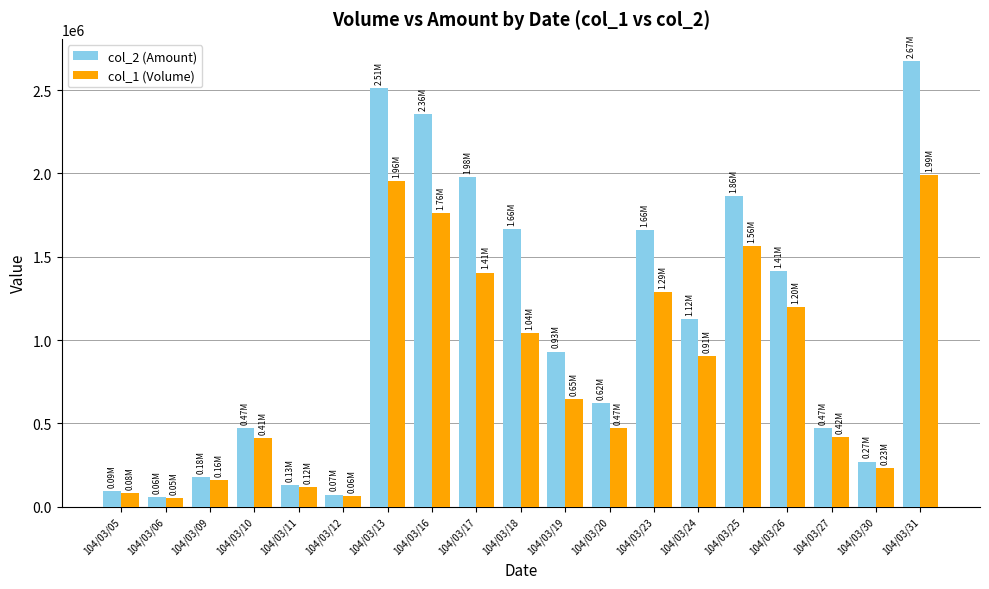

What is the difference between the col_1 (Volume) values at 104/03/26 and 104/03/11?

1080000